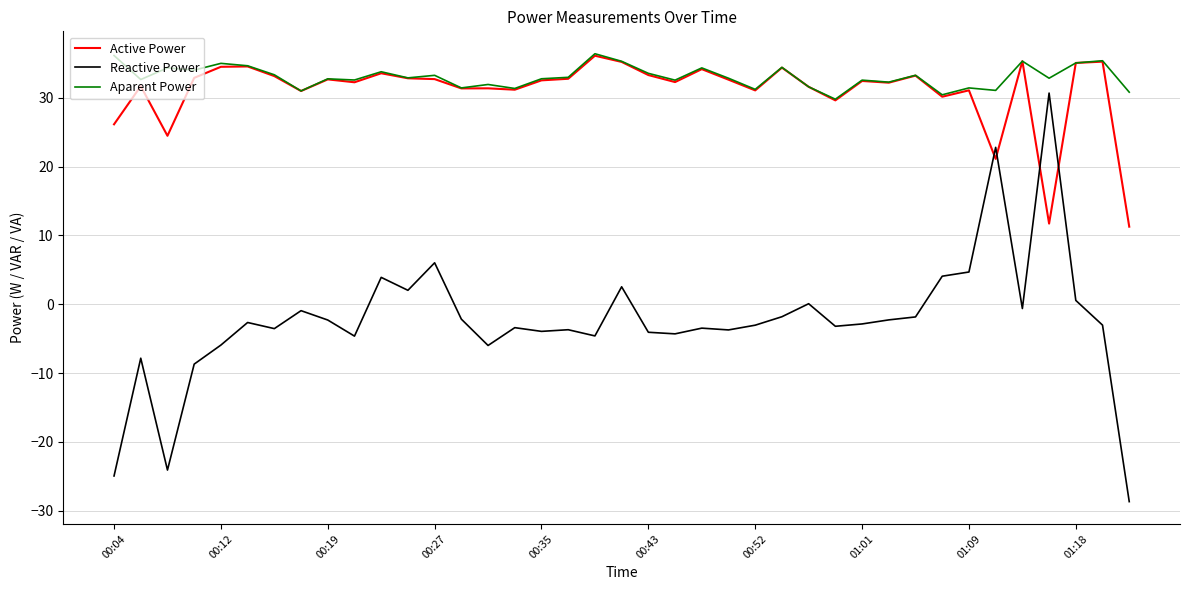

Which series has the largest range (max minus min)?

Reactive Power